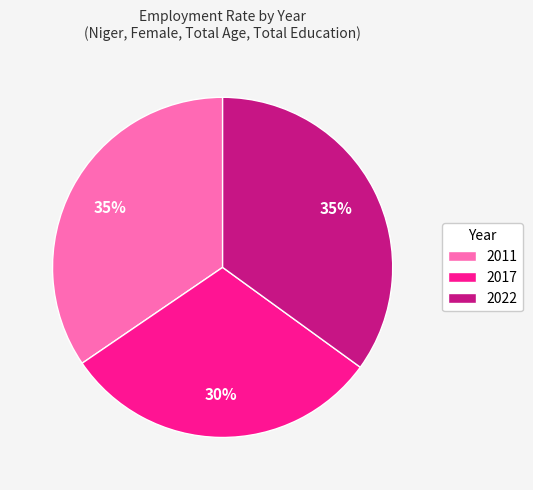

How many segments does this pie chart have?

3